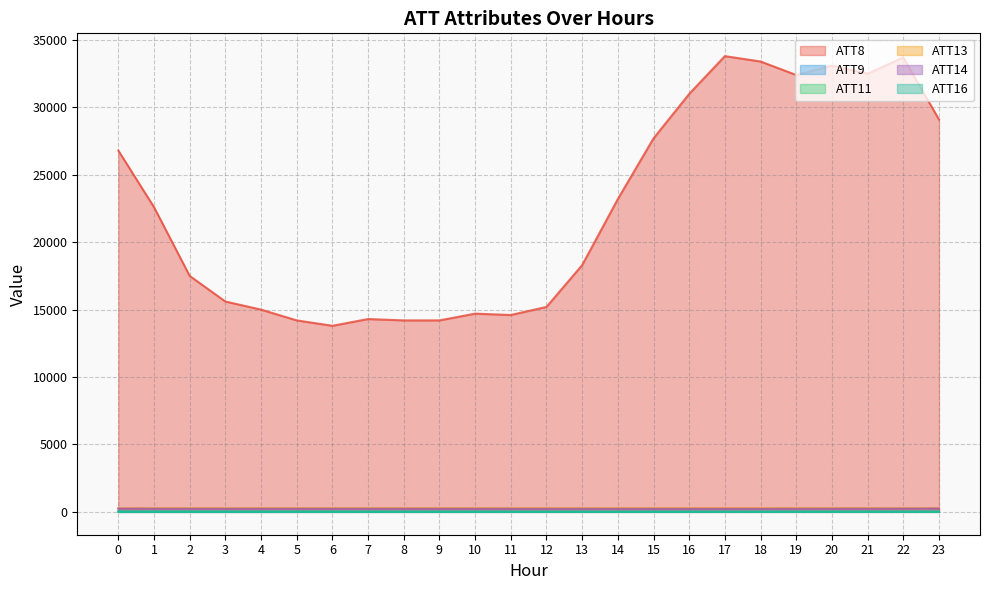

Reading left to right, list all the values displayed in this chart.

ATT8: 26800.0	22600.0	17500.0	15600.0	15000.0	14200.0	13800.0	14300.0	14200.0	14200.0	14700.0	14600.0	15200.0	18300.0	23200.0	27700.0	31000.0	33800.0	33400.0	32400.0	33100.0	32500.0	33700.0	29100.0
ATT9: 32.0	31.6	29.5	28.4	26.5	24.7	23.1	21.4	20.2	19.3	18.2	16.7	16.6	16.4	16.0	16.4	16.9	16.4	16.1	17.0	18.7	19.1	17.7	16.7
ATT11: 23.1	23.0	23.7	23.9	23.7	22.8	20.8	18.6	17.3	17.2	16.7	15.3	14.5	13.6	12.7	12.4	12.5	12.4	13.8	14.3	15.8	16.0	14.5	13.5
ATT13: 265.6	265.6	265.6	265.6	265.5	265.6	265.4	265.3	265.5	265.6	265.6	266.1	266.2	266.0	266.1	266.2	266.4	266.5	266.7	266.6	266.5	266.8	266.6	266.4
ATT14: 236.4	231.9	230.9	227.4	230.1	231.5	230.4	228.0	226.5	224.9	225.4	224.7	224.5	224.4	222.6	221.7	222.3	222.5	222.4	224.2	228.0	231.6	234.6	241.1
ATT16: -4.5	-5.6	-5.5	-5.6	-5.0	-3.9	-3.4	-3.0	-2.7	-3.3	-2.7	-1.6	-1.1	-1.2	-1.1	-0.5	-0.8	0.1	1.1	2.4	2.7	3.6	2.6	2.9